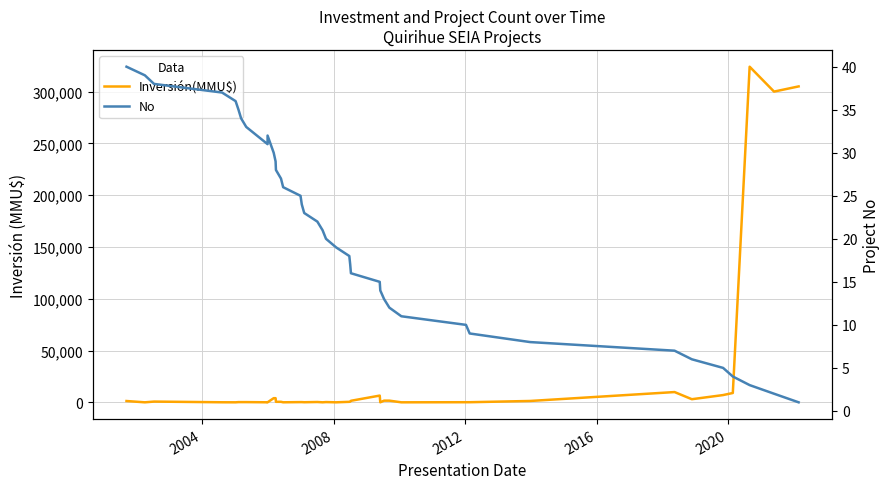

Which series has the largest total across all categories?

Inversión(MMU$)